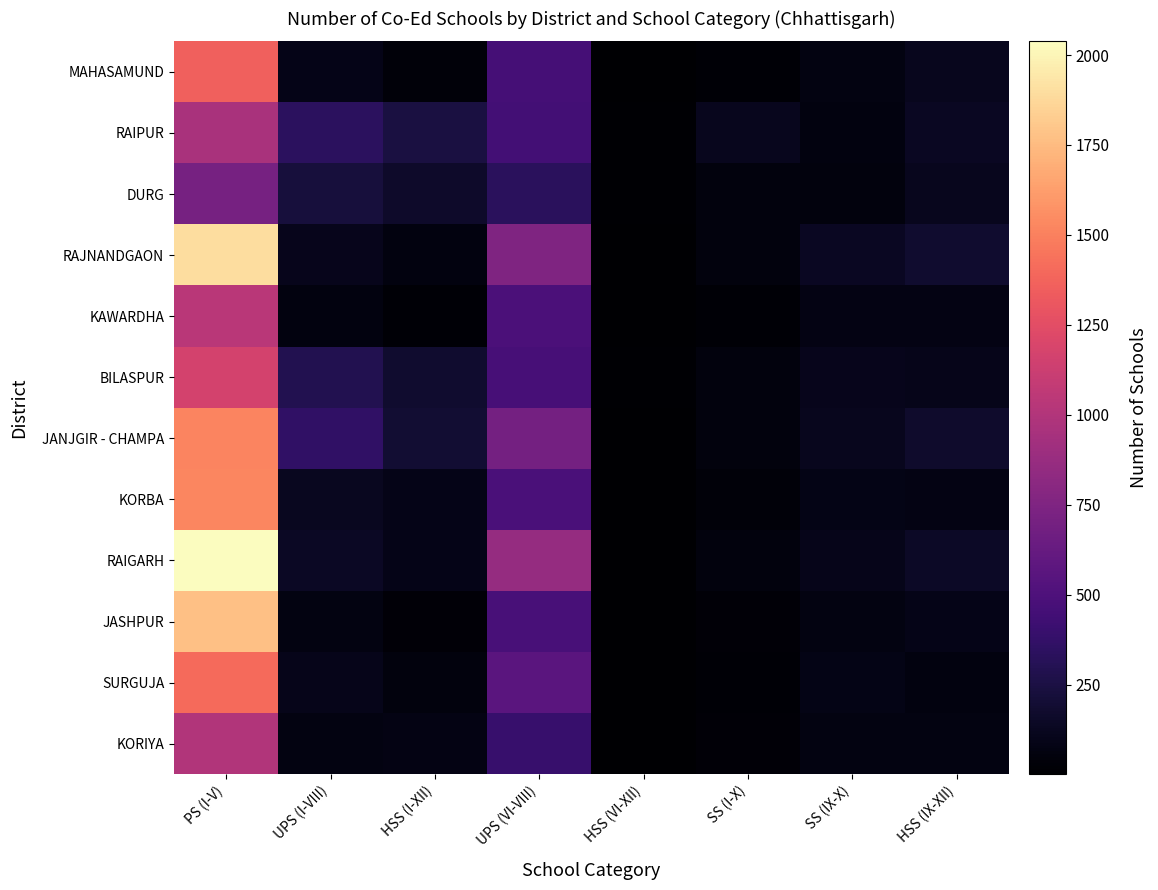

Between UPS (VI-VIII) and SS (I-X), which is larger?

UPS (VI-VIII)